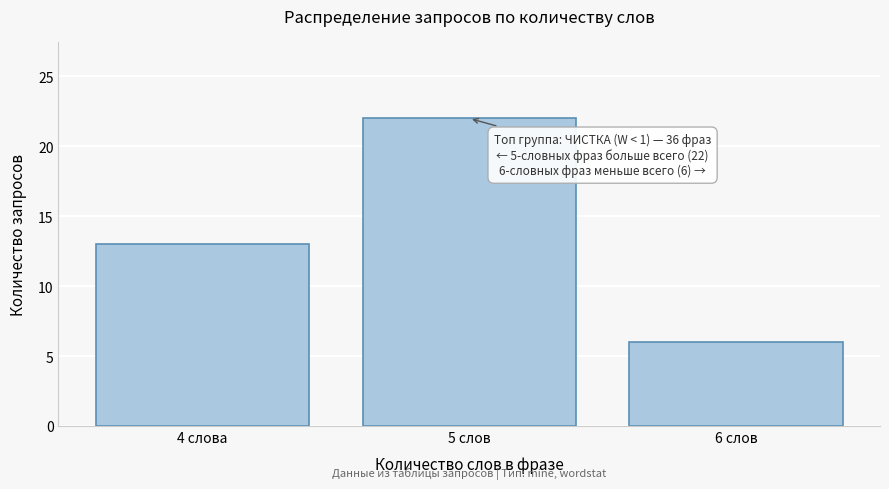

Reading left to right, transcribe all the data shown in this chart.

13	22	6